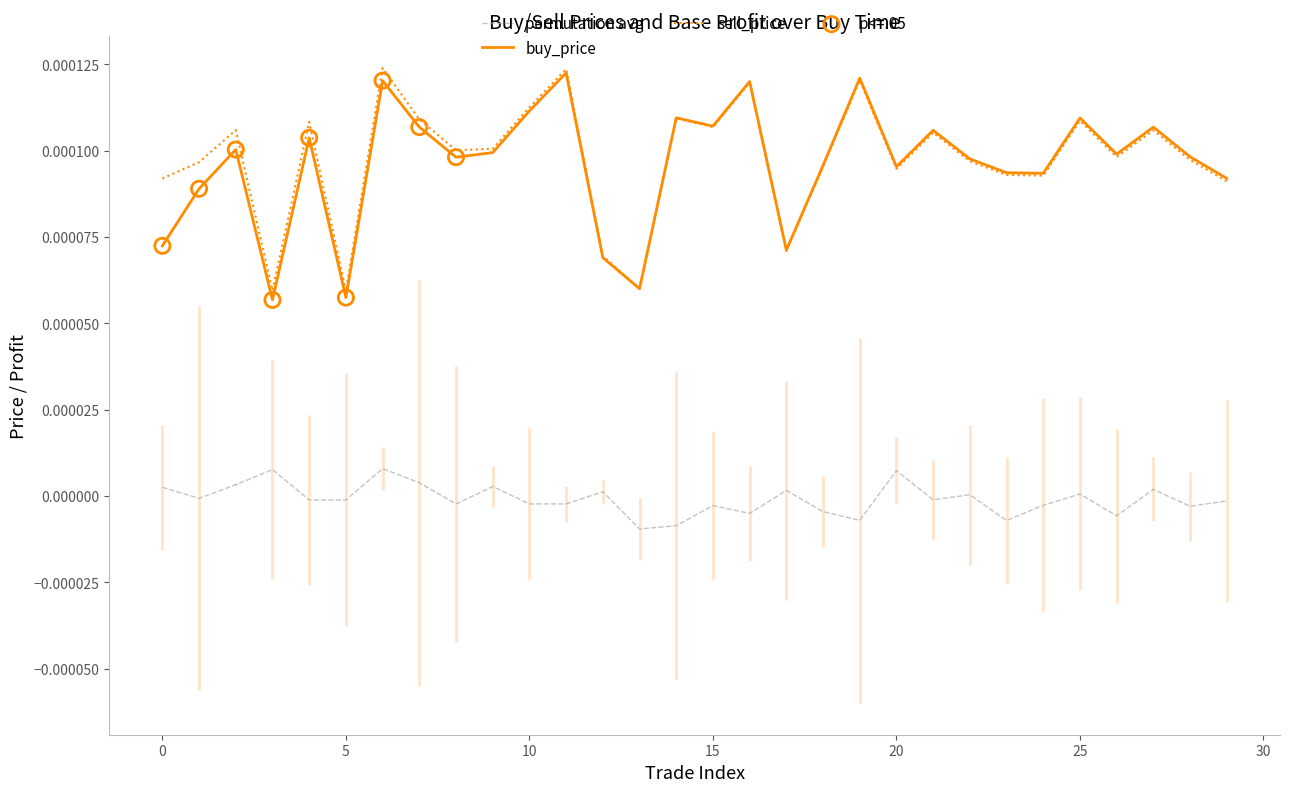

Which series has the largest total across all categories?

sell_price